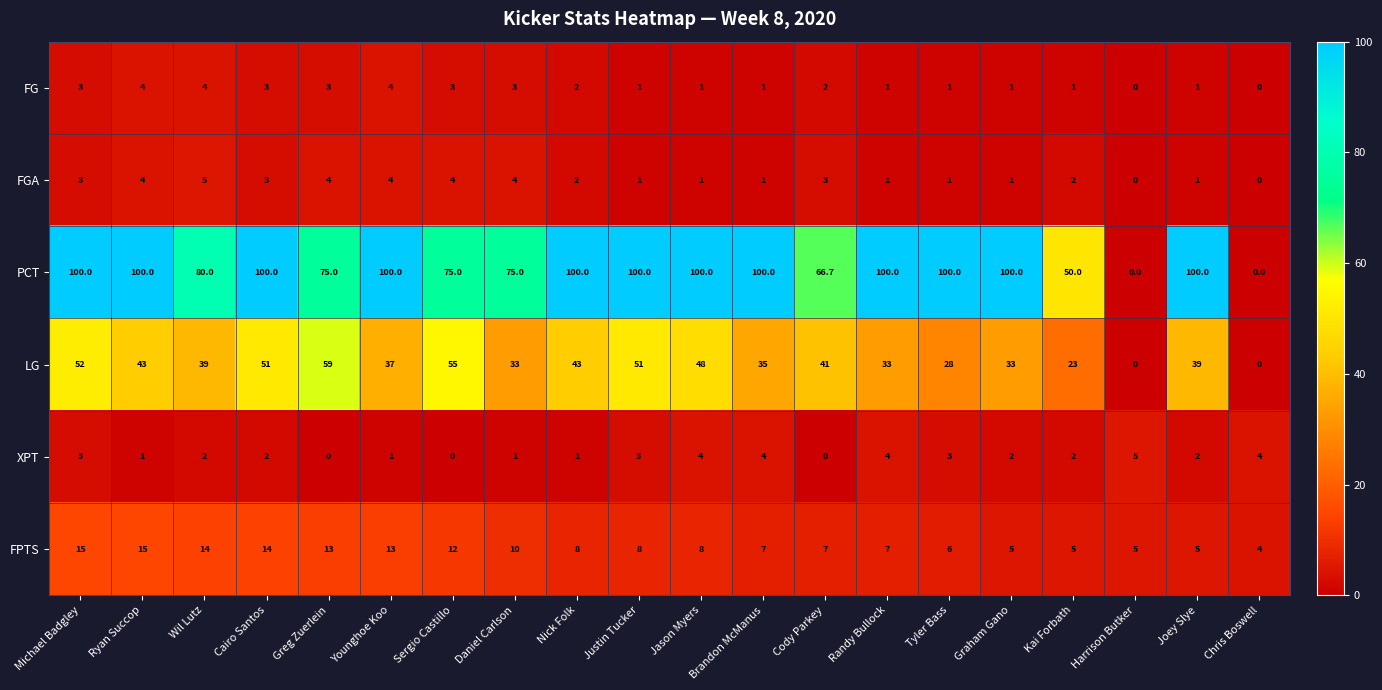

True or false: LG has a value of -25.8 at Harrison Butker.

False